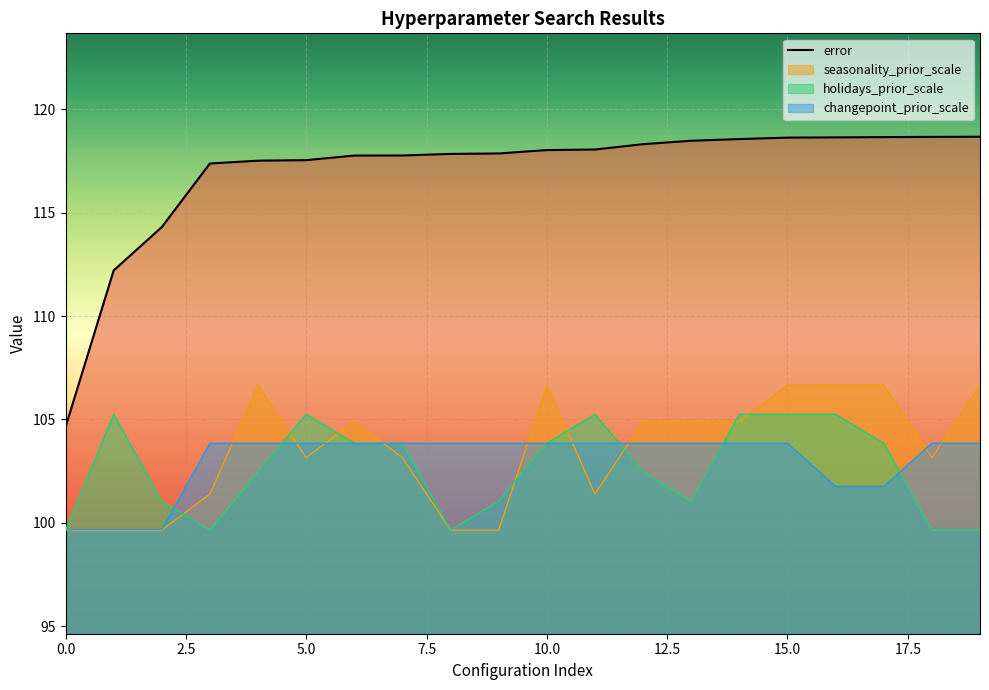

What is the value of the seasonality_prior_scale point at the 15th from the left?

104.9